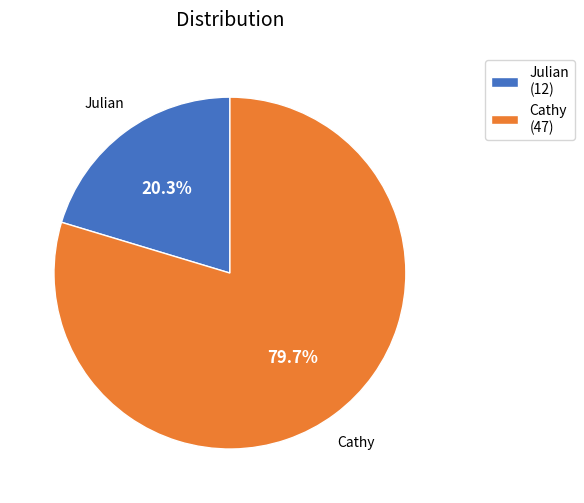

To the nearest percent, what portion does Cathy represent?

80%